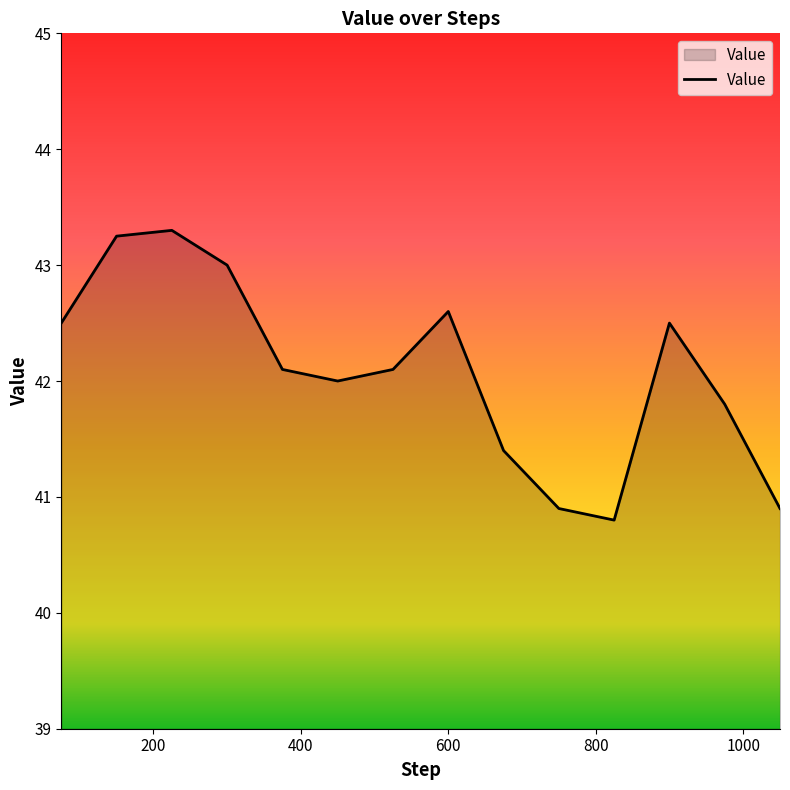

What is the maximum value shown in the chart?

43.3